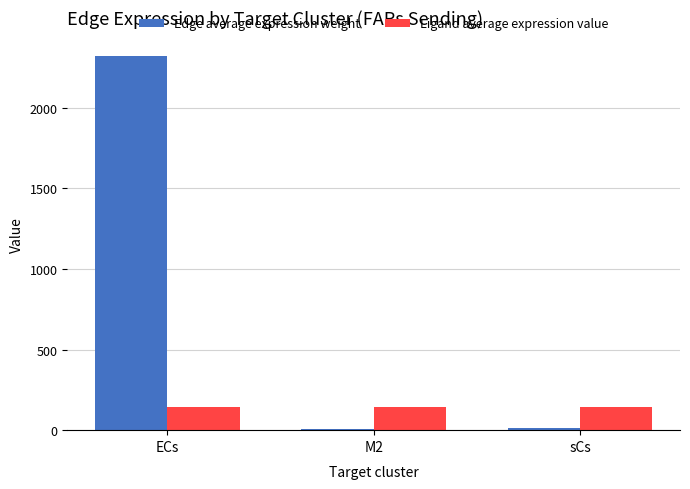

How many data points does each series have?

3